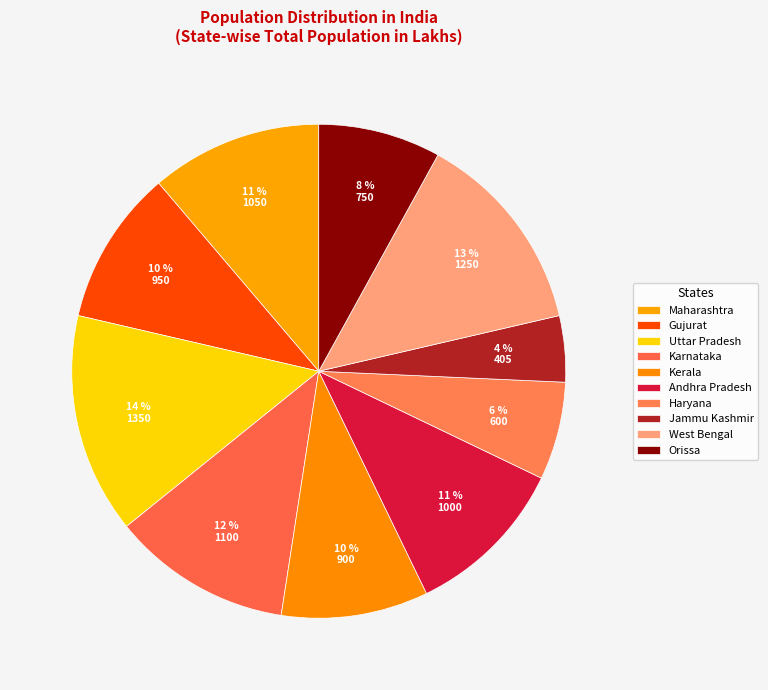

Is the sum of Maharashtra and Kerala greater than half?

No